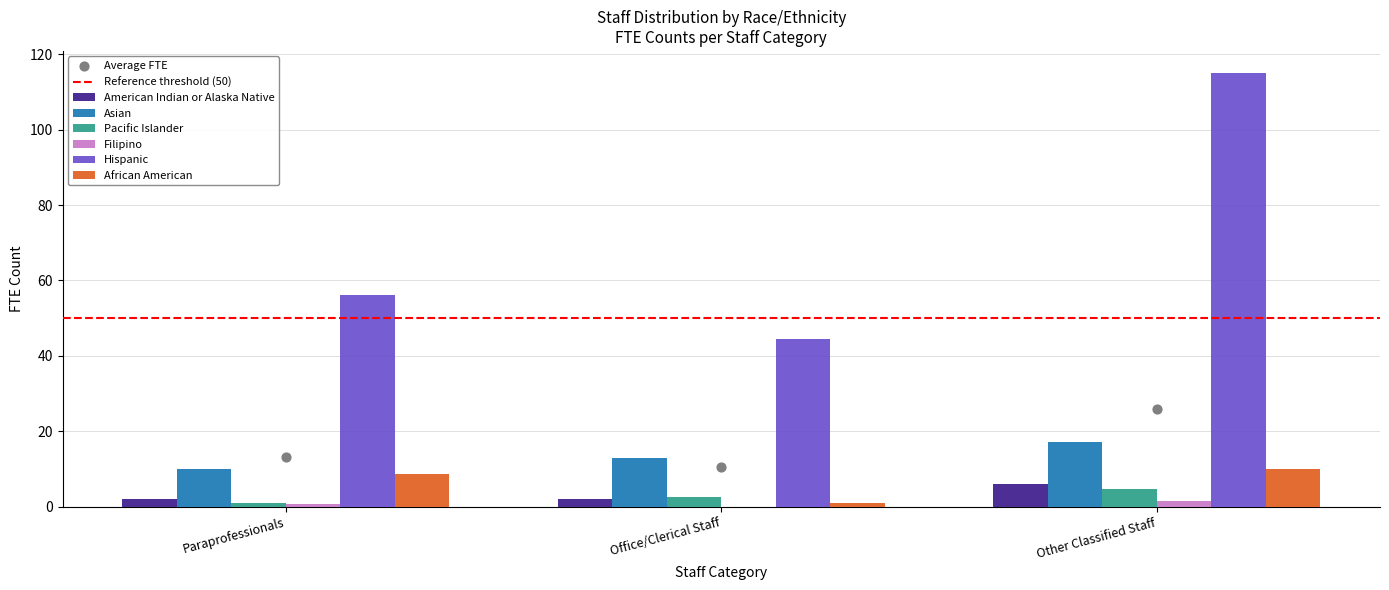

Which series has the largest total across all categories?

Hispanic